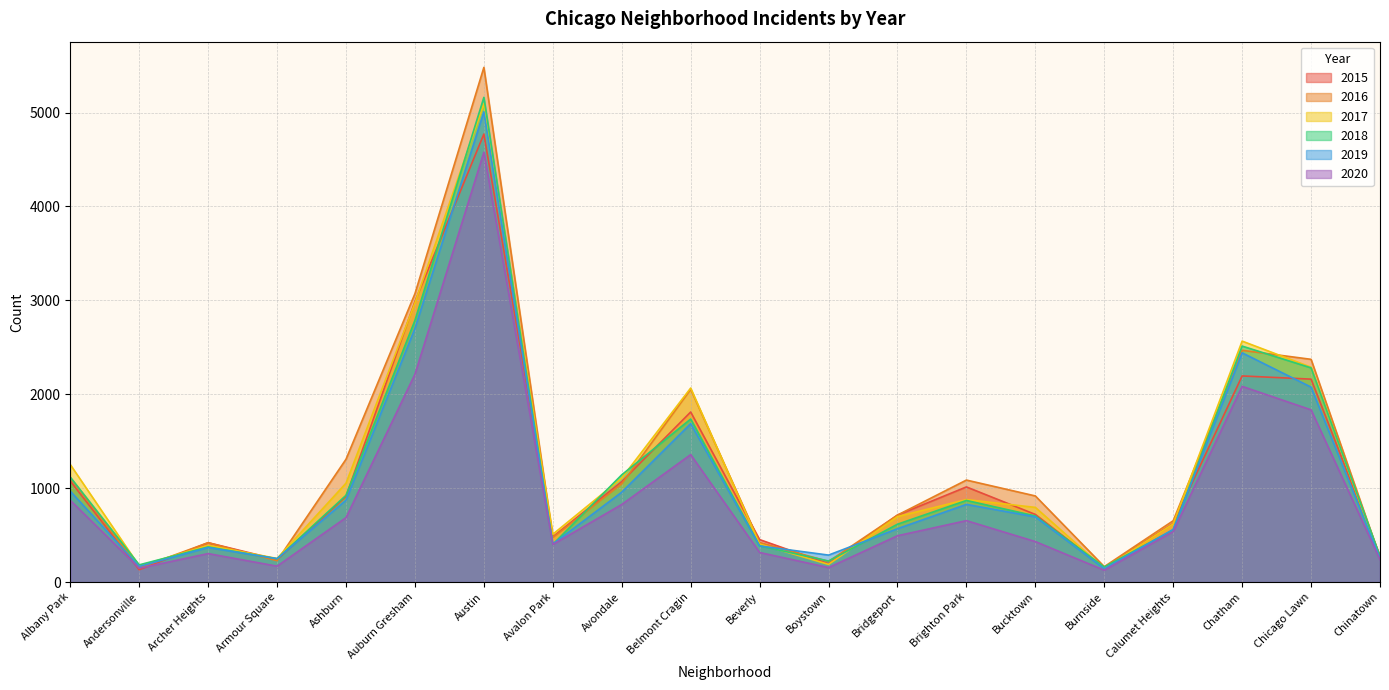

Is the value of 2015 at Burnside greater than the value of 2018 at Andersonville?

No